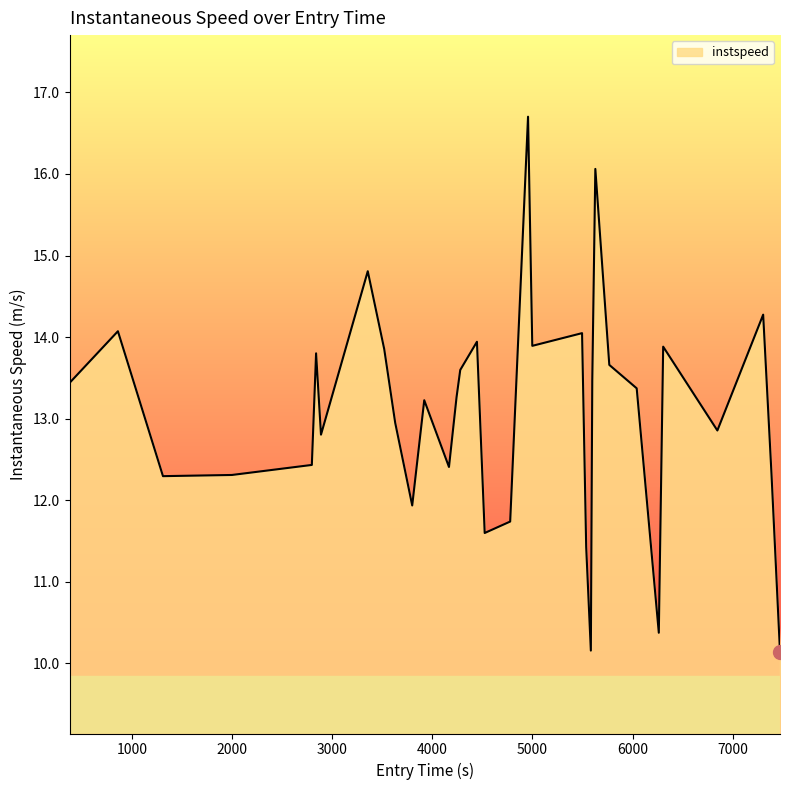

What is the difference between the maximum and minimum values?

6.6